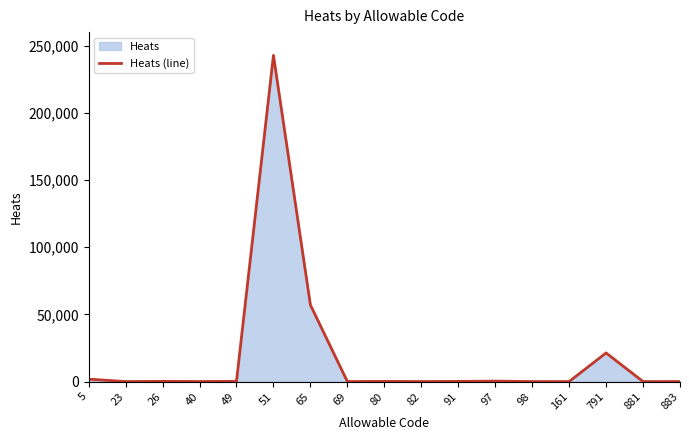

Which category has the lowest value across all series?

98